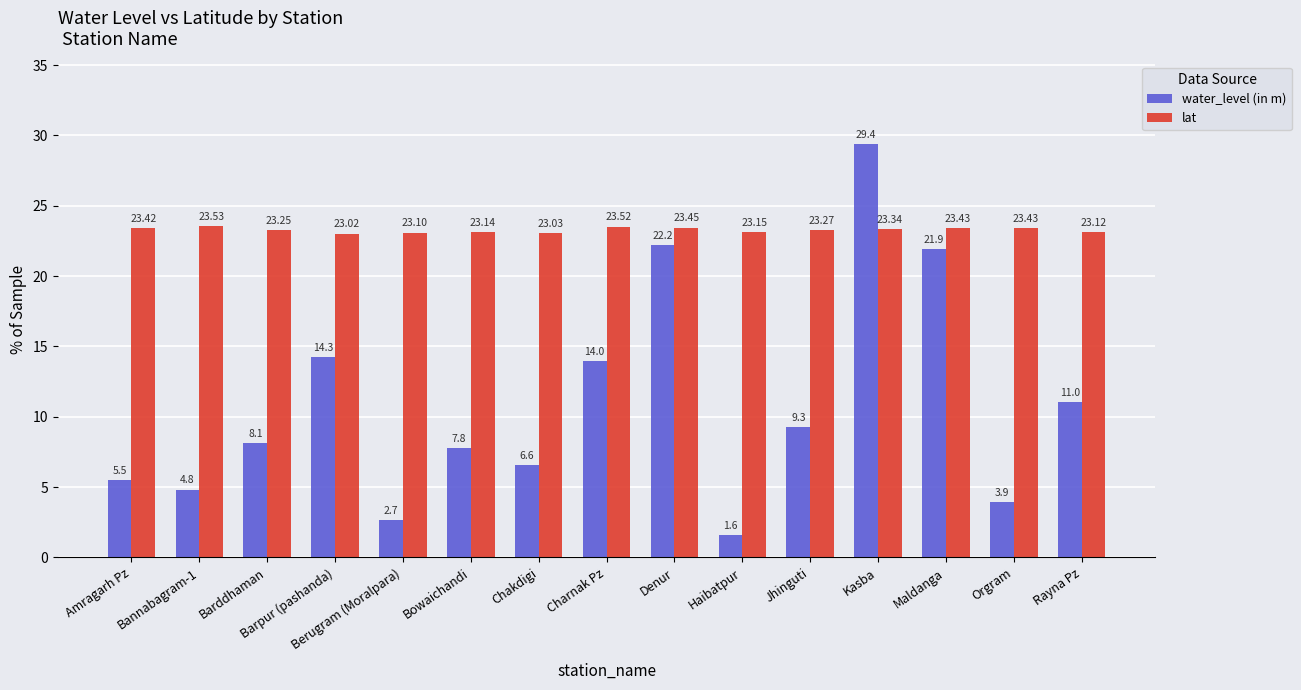

Which category has the lowest value across all series?

Haibatpur